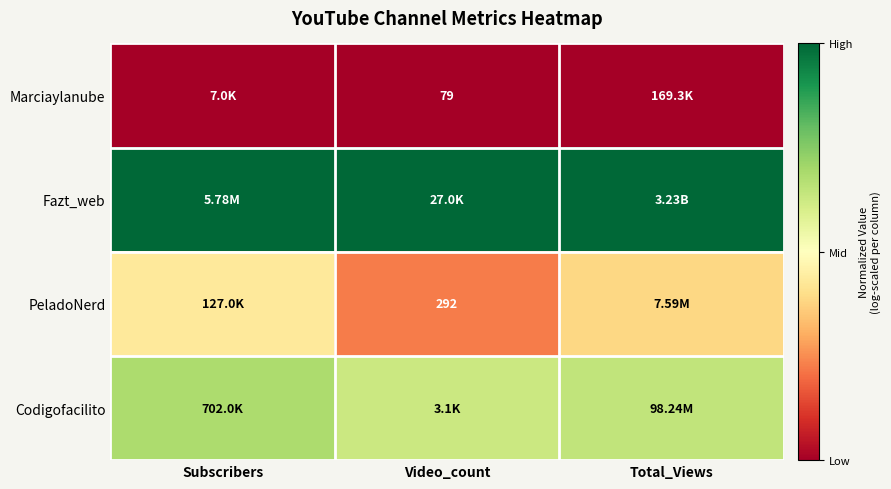

At which label does PeladoNerd reach its minimum?

Video_count